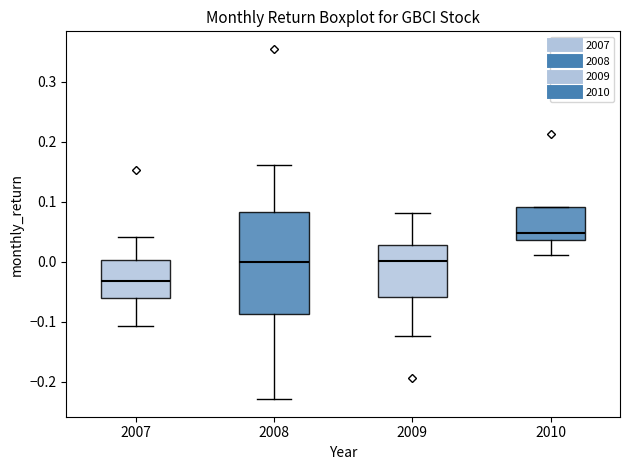

Which box is the tallest, from its lower edge to its upper edge?

2008